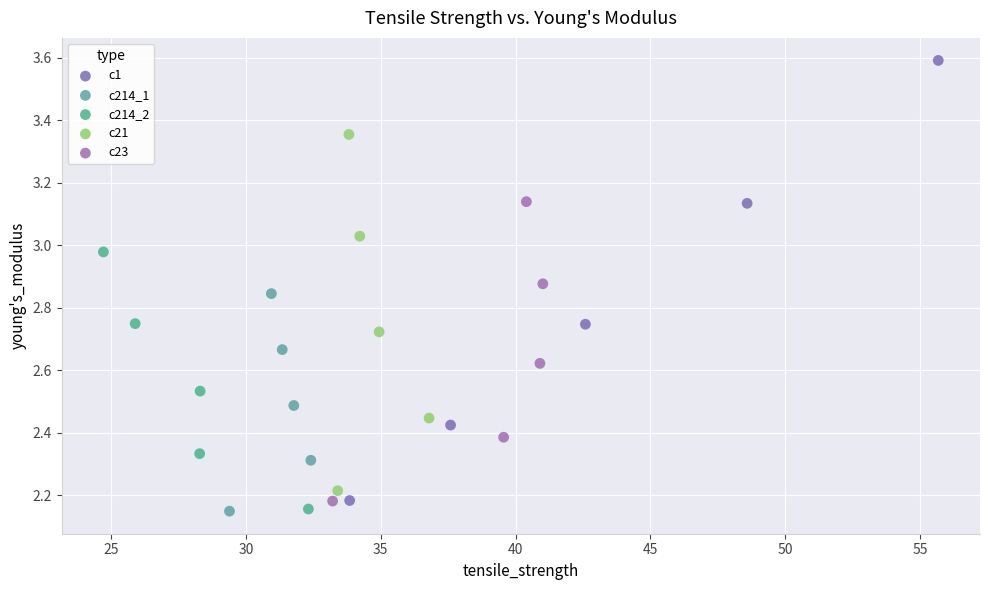

Which series has the largest Y range (max minus min)?

c1